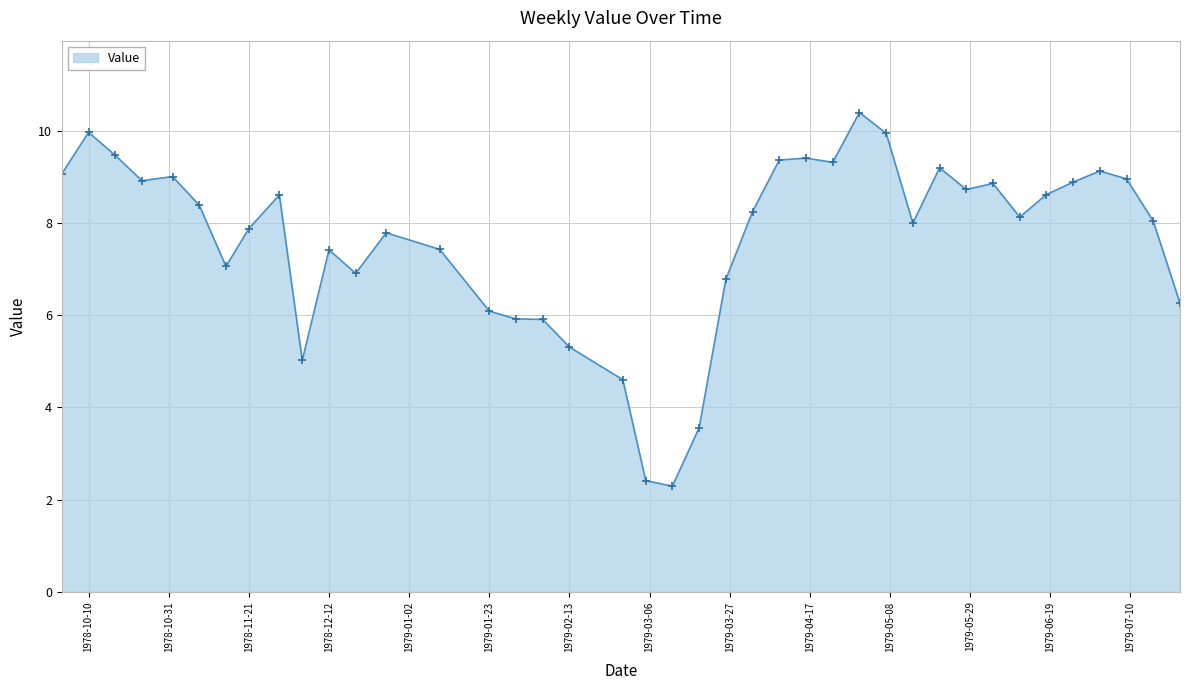

What is the greatest value displayed?

10.4